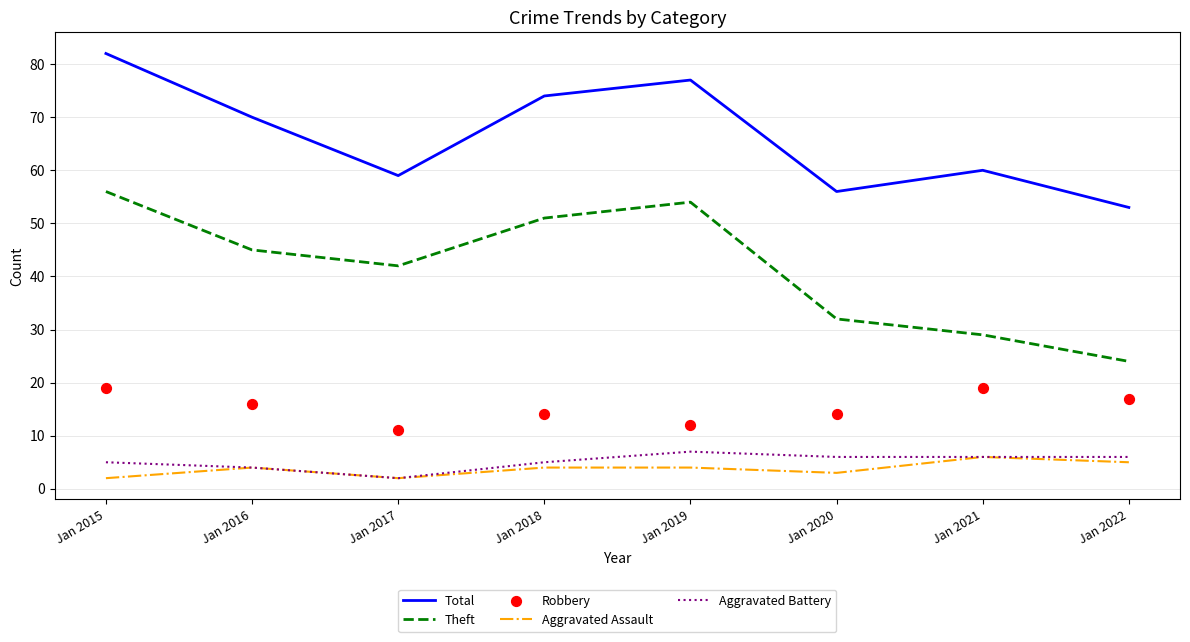

What is the total value across all series at Jan 2016?

139